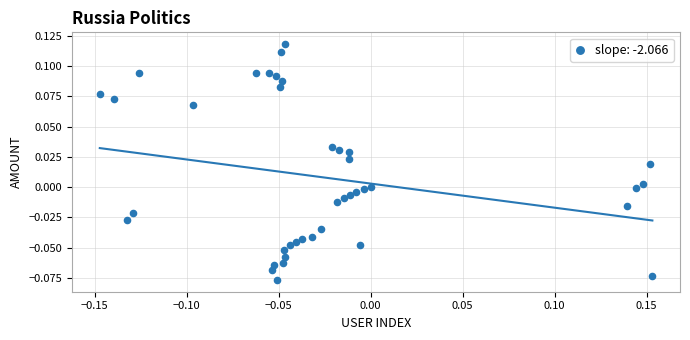

What is the range of X values (max minus min)?

0.3